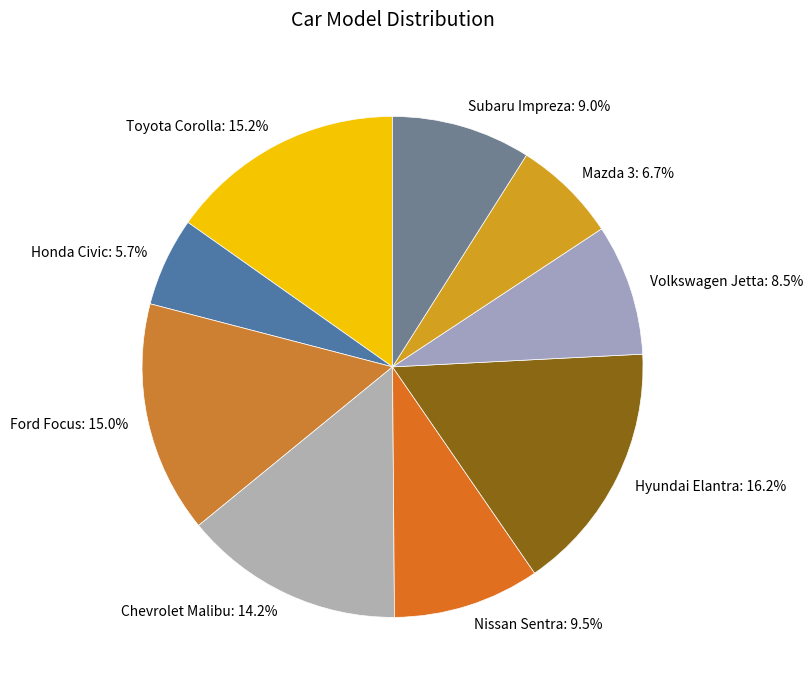

To the nearest percent, what percentage of the pie is Ford Focus?

15%